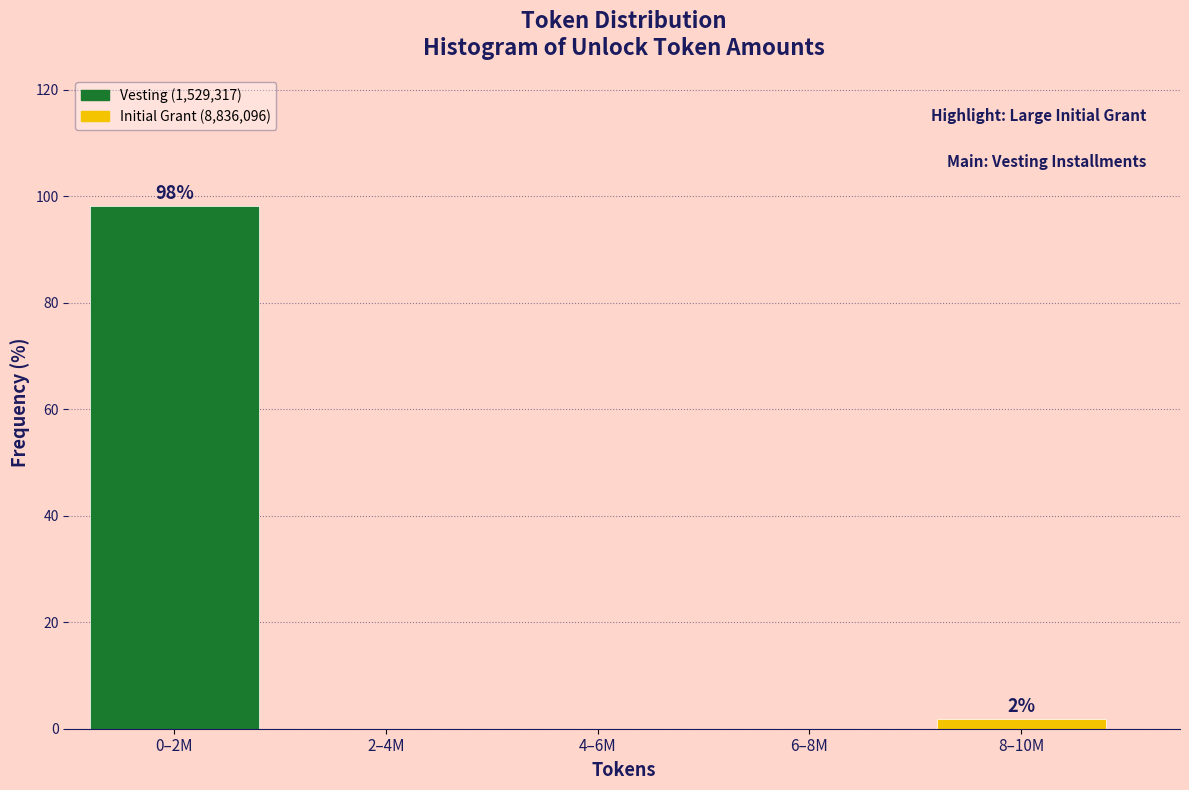

Reading right to left, list all the values displayed in this chart.

8–10M=1.9	6–8M=0.0	4–6M=0.0	2–4M=0.0	0–2M=98.1